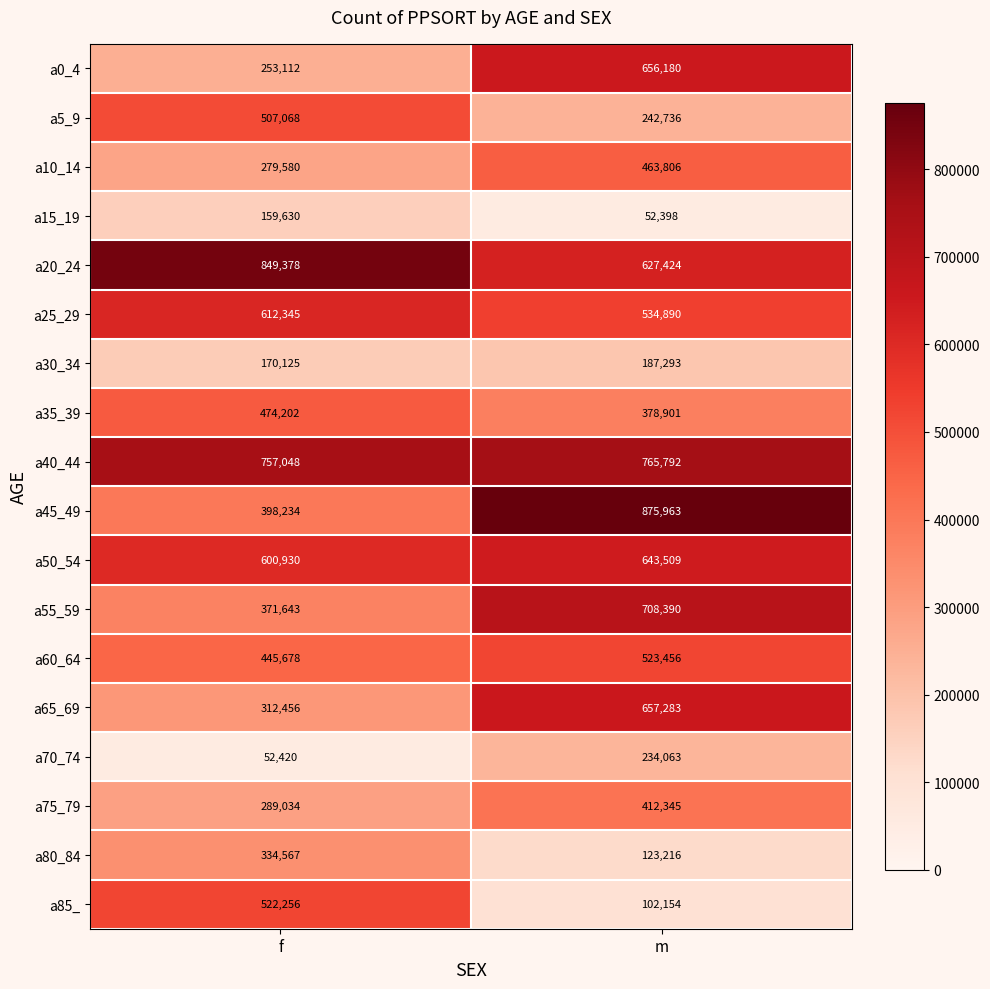

Which series has the largest range (max minus min)?

a45_49